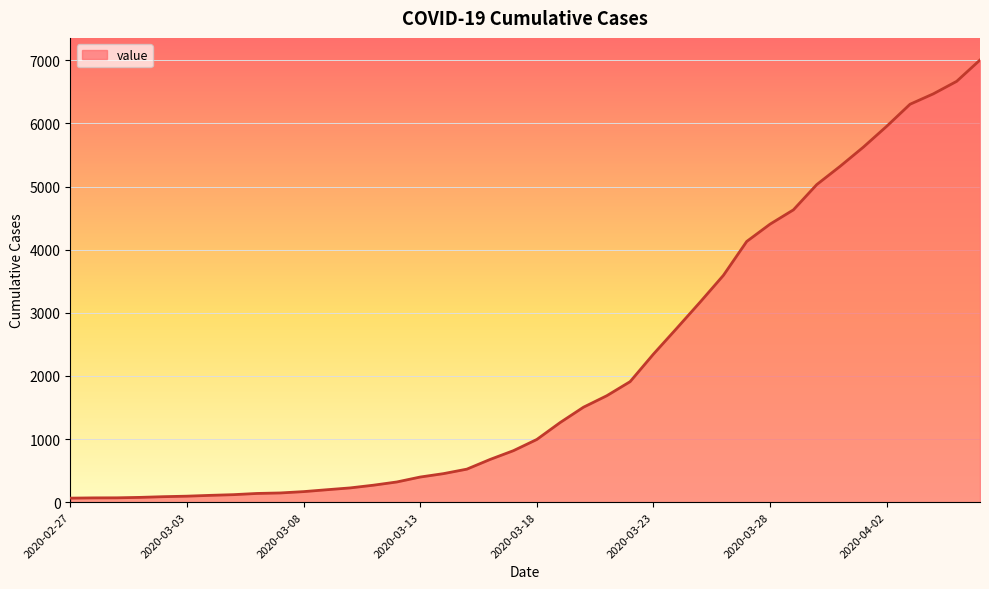

What is the maximum value shown in the chart?

7004